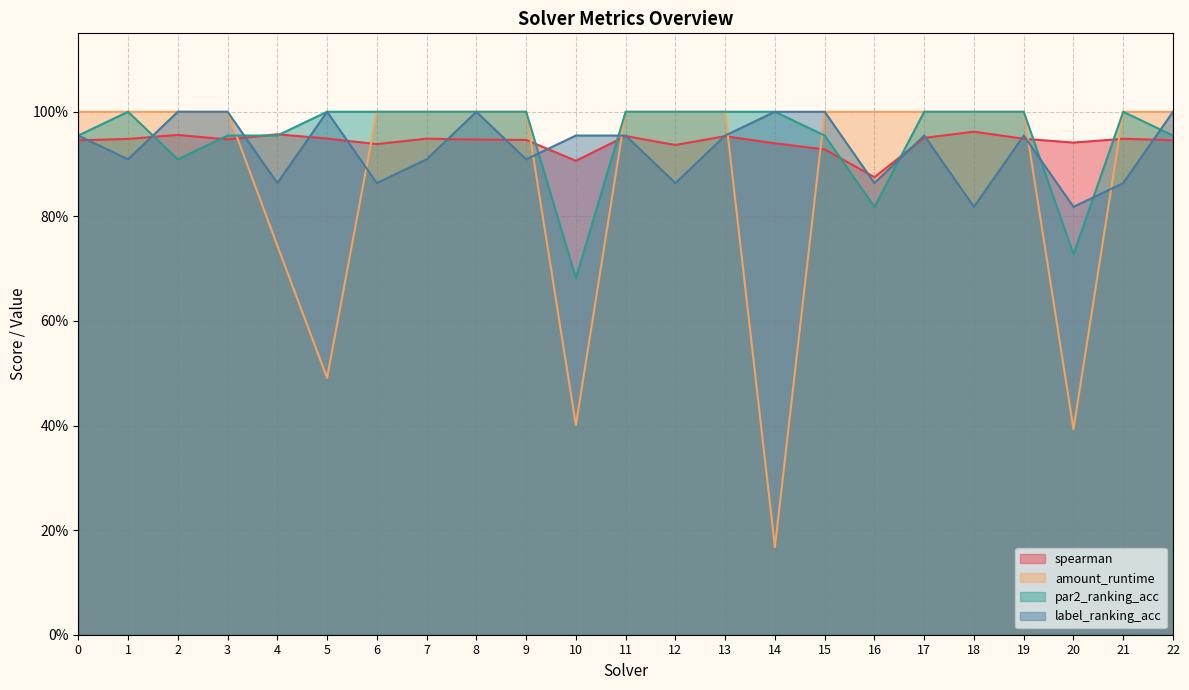

Read the par2_ranking_acc value at 12.

1.0